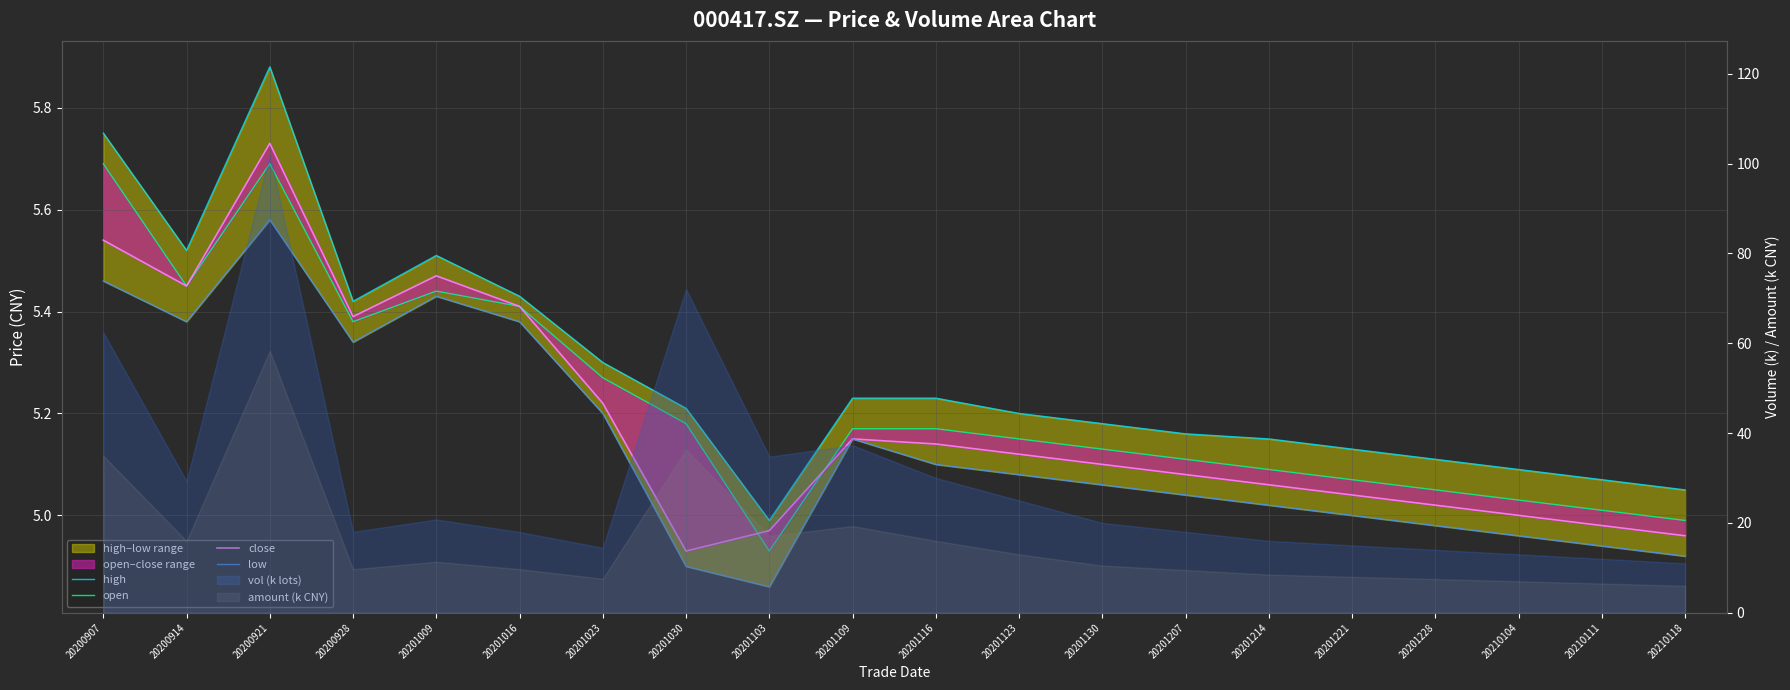

Where is the first local maximum for open?

20200921